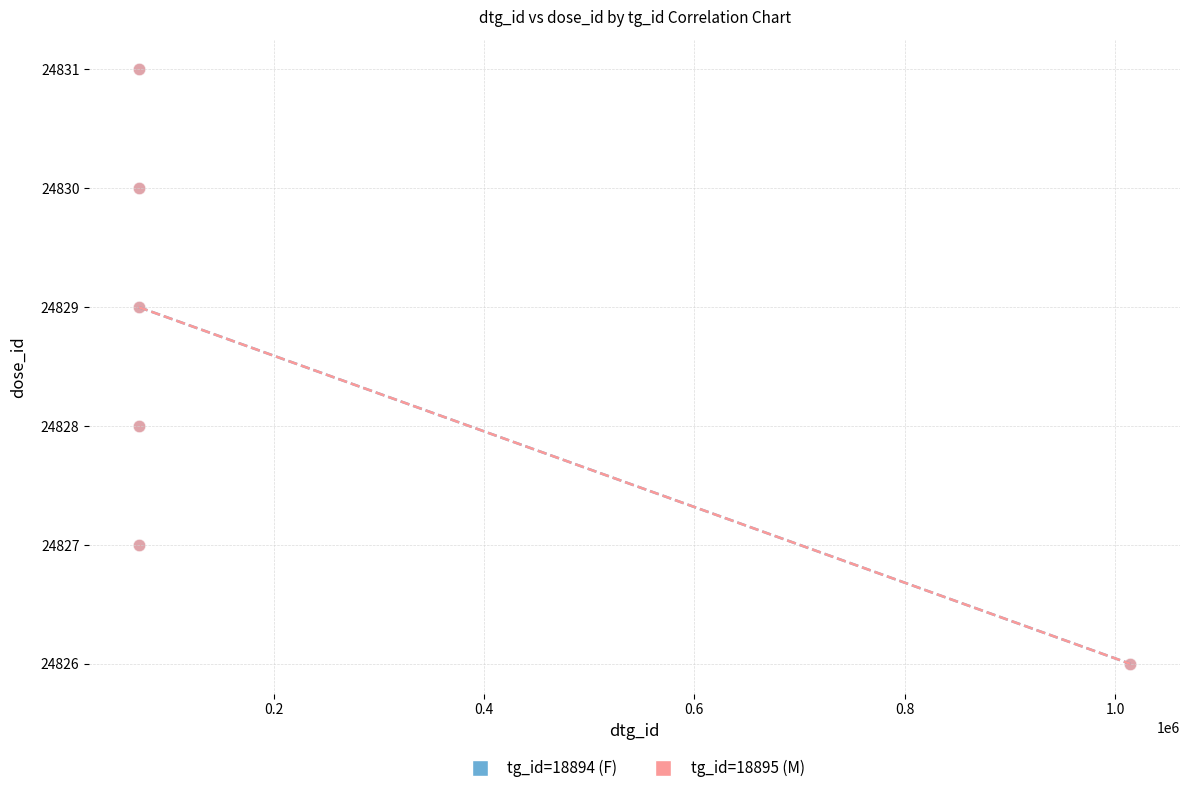

What are all the series names shown in the legend?

tg_id=18894 (F), tg_id=18895 (M)